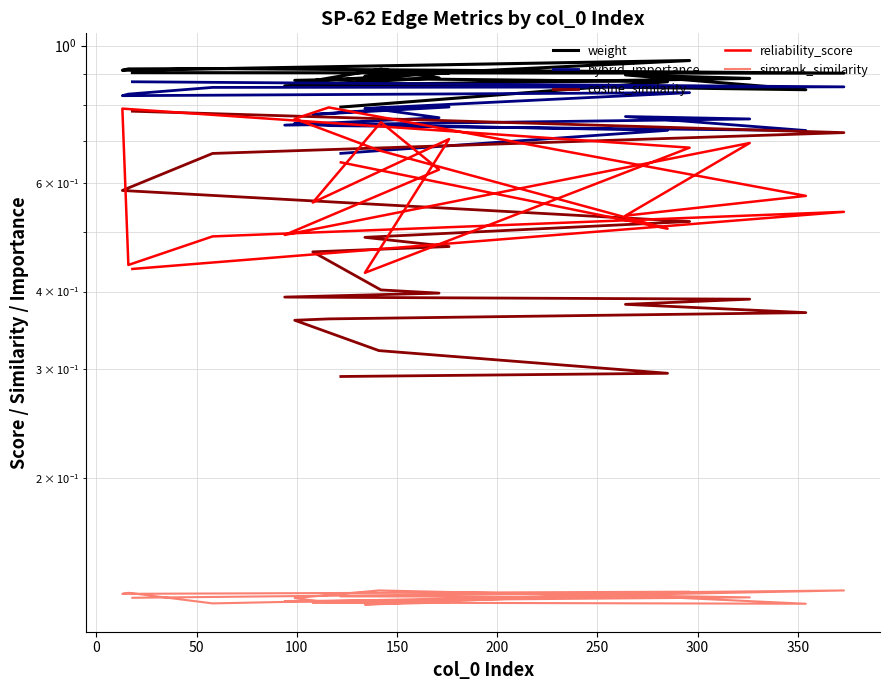

What is the difference between the second highest and second lowest values in the weight series?

0.1